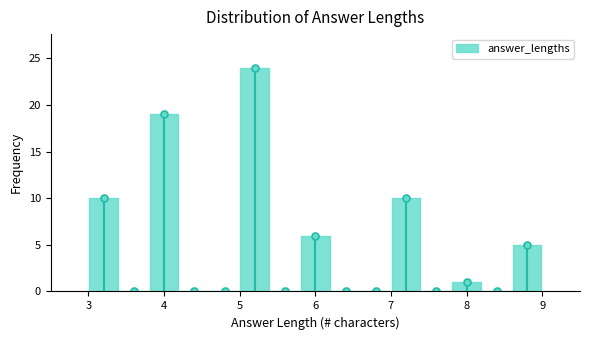

Reading left to right, list every bar in this chart as the range it spans on the x-axis followed by its height. The values are not printed on the chart, so give them approximately, as read against the axis.

3.0 to 3.4: 10
3.4 to 3.8: 0
3.8 to 4.2: 19
4.2 to 4.6: 0
4.6 to 5.0: 0
5.0 to 5.4: 24
5.4 to 5.8: 0
5.8 to 6.2: 6
6.2 to 6.6: 0
6.6 to 7.0: 0
7.0 to 7.4: 10
7.4 to 7.8: 0
7.8 to 8.2: 1
8.2 to 8.6: 0
8.6 to 9.0: 5